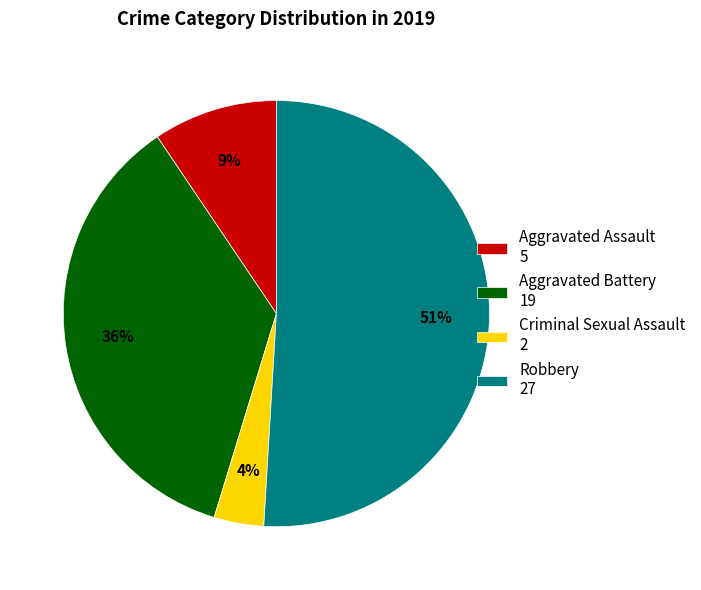

To the nearest percent, what portion does Aggravated Assault represent?

9%